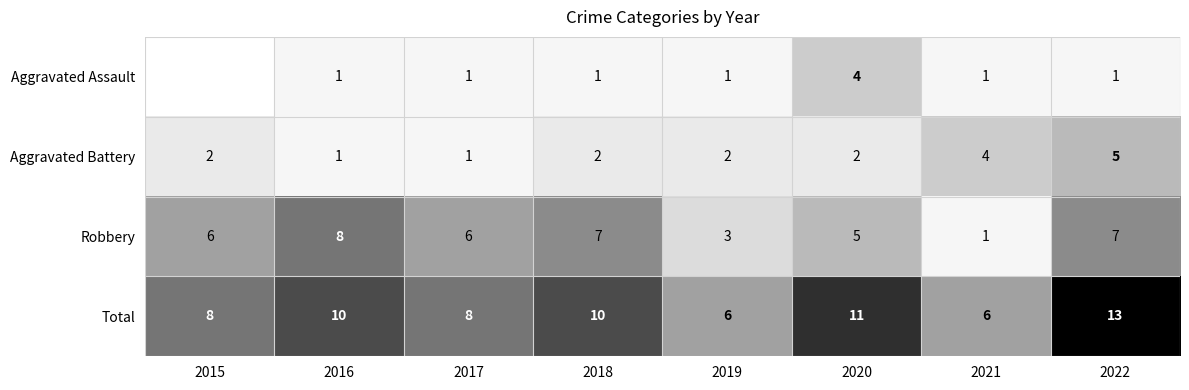

Is the value of Total at 2021 greater than the value of Aggravated Battery at 2022?

Yes